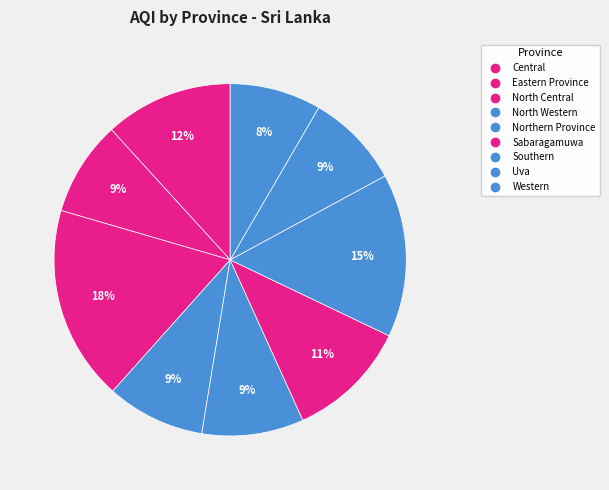

Is Central the majority of the pie?

No